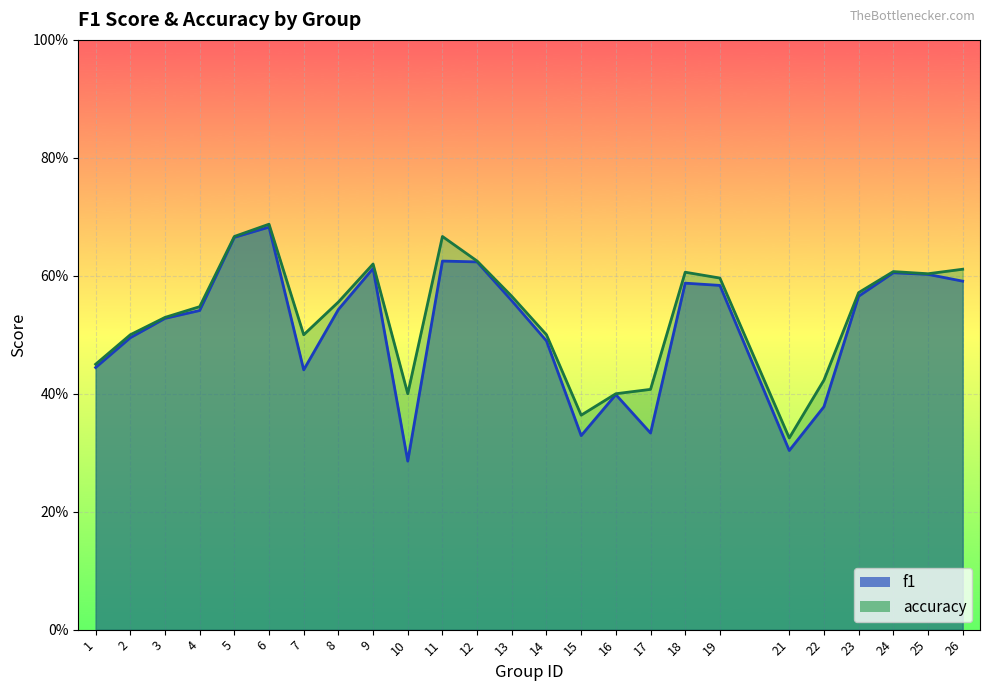

Read the f1 value at 10.

0.3